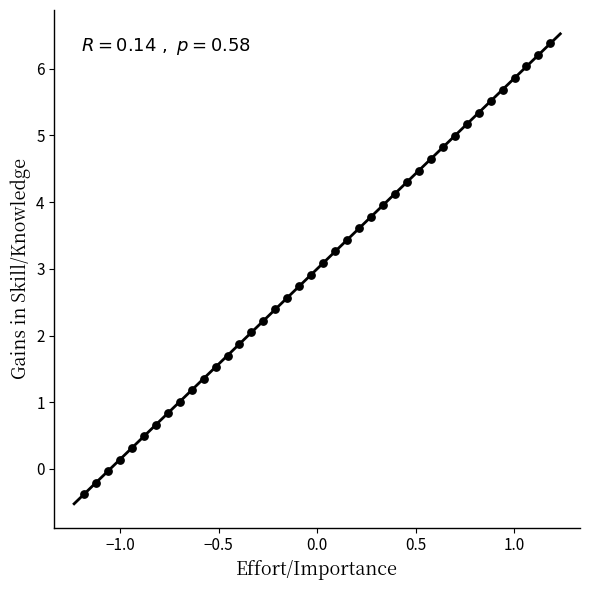

What is the range of Y values (max minus min)?

6.8